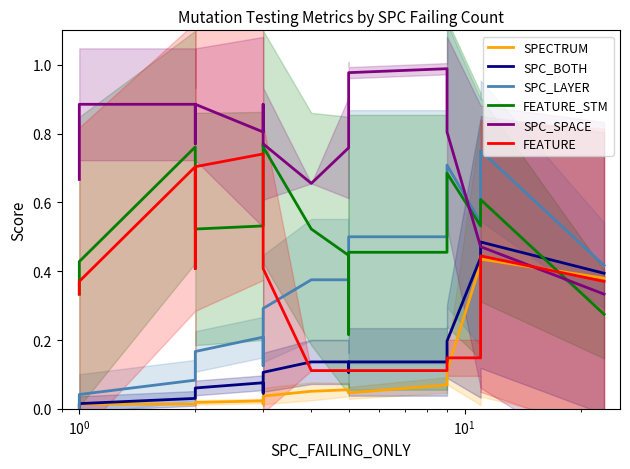

List the series in order of their peak value, lowest first.

SPECTRUM, SPC_BOTH, FEATURE, SPC_LAYER, FEATURE_STM, SPC_SPACE